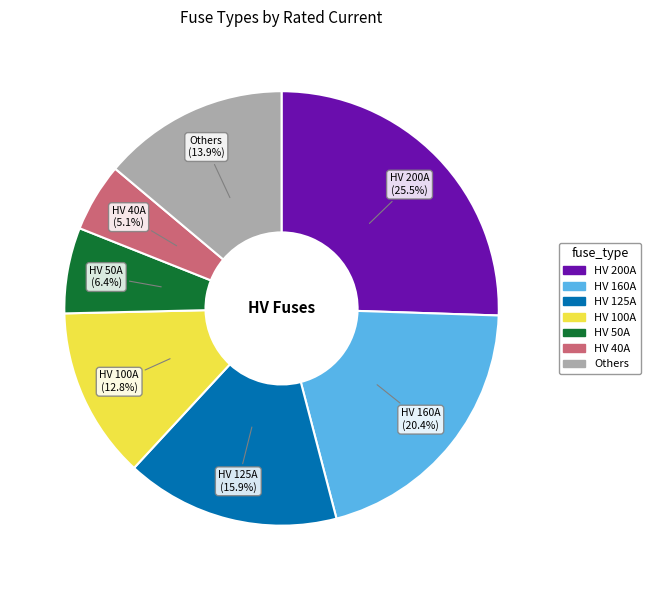

To the nearest percent, what is the difference between the largest and smallest slice percentages?

20%